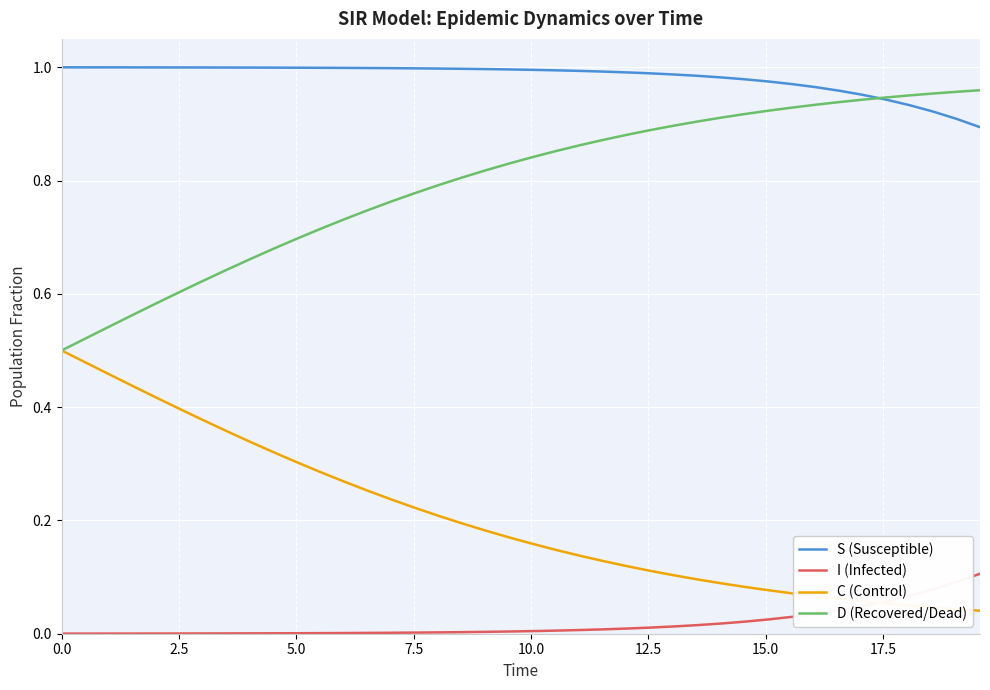

List the series in order of their overall mean, highest first.

S (Susceptible), D (Recovered/Dead), C (Control), I (Infected)